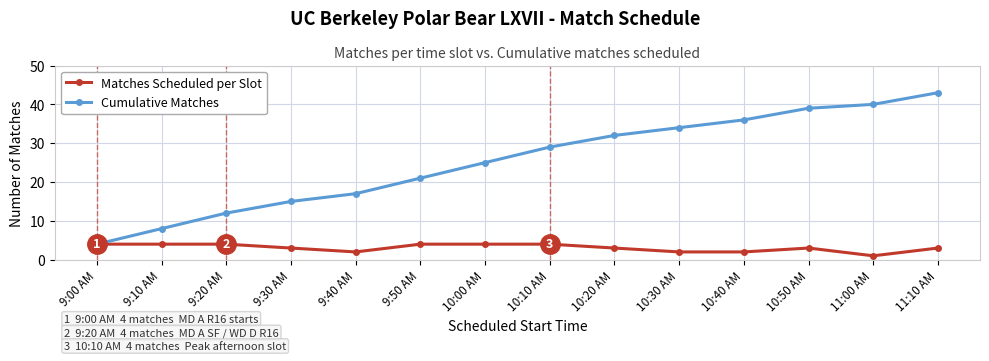

Is it true that Cumulative Matches equals 35 at 10:00 AM?

False